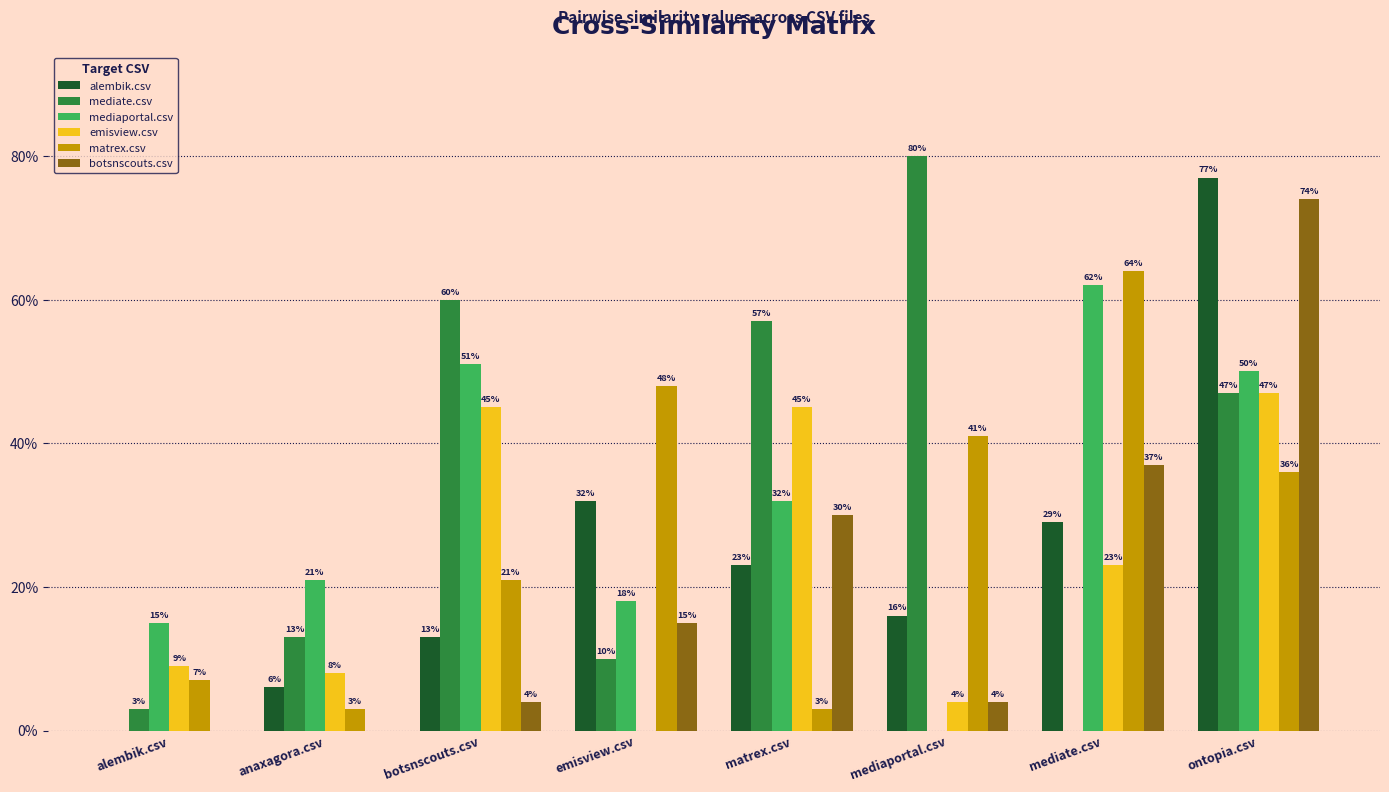

Are the bars horizontal?

No